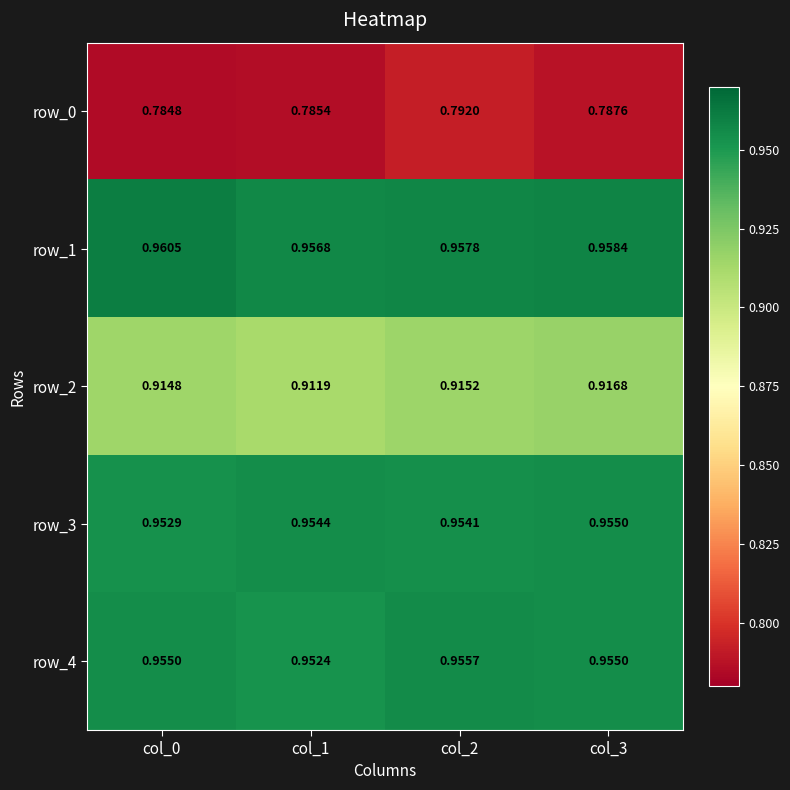

Is the value of row_3 at col_2 greater than the value of row_2 at col_0?

Yes